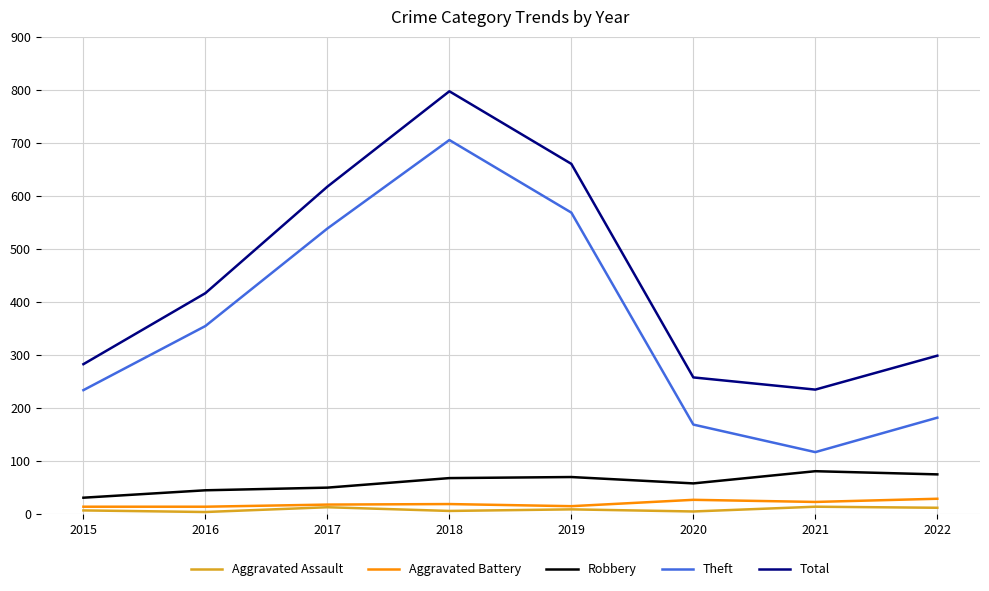

The value of Robbery at 2020 is 86. True or false?

False